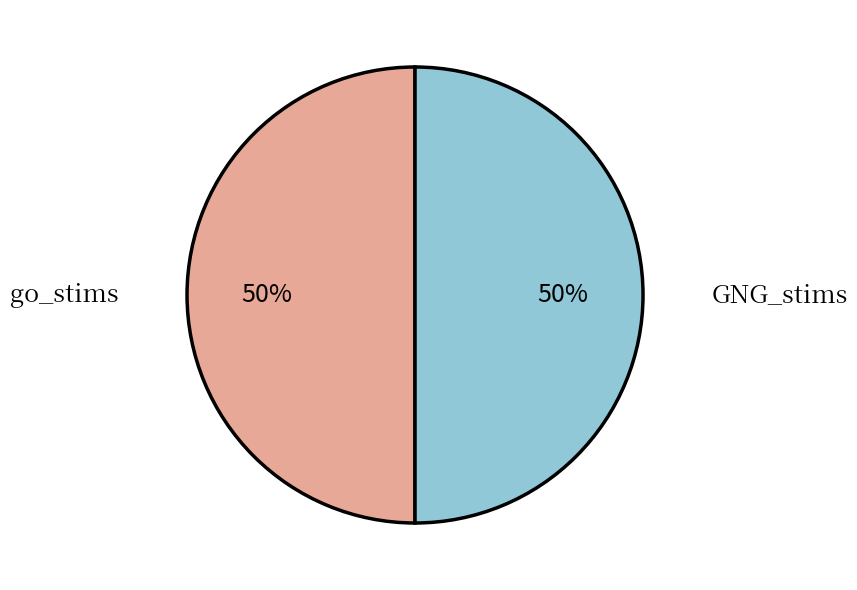

Is the sum of GNG_stims and go_stims greater than half?

Yes